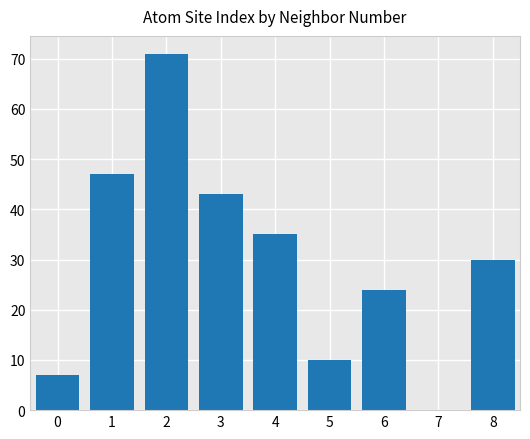

Reading left to right, list all the values displayed in this chart.

0=7	1=47	2=71	3=43	4=35	5=10	6=24	7=0	8=30